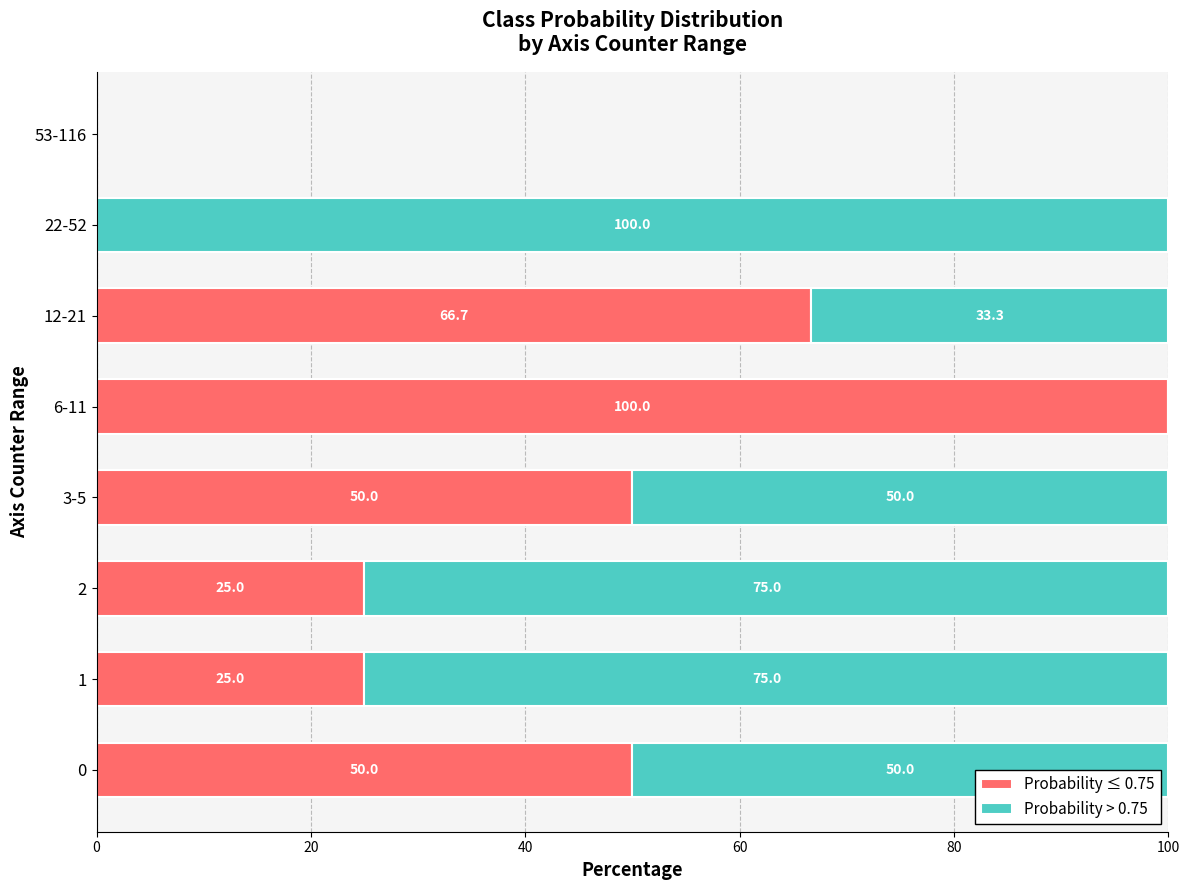

What is the total value across all series at 12-21?

100.0